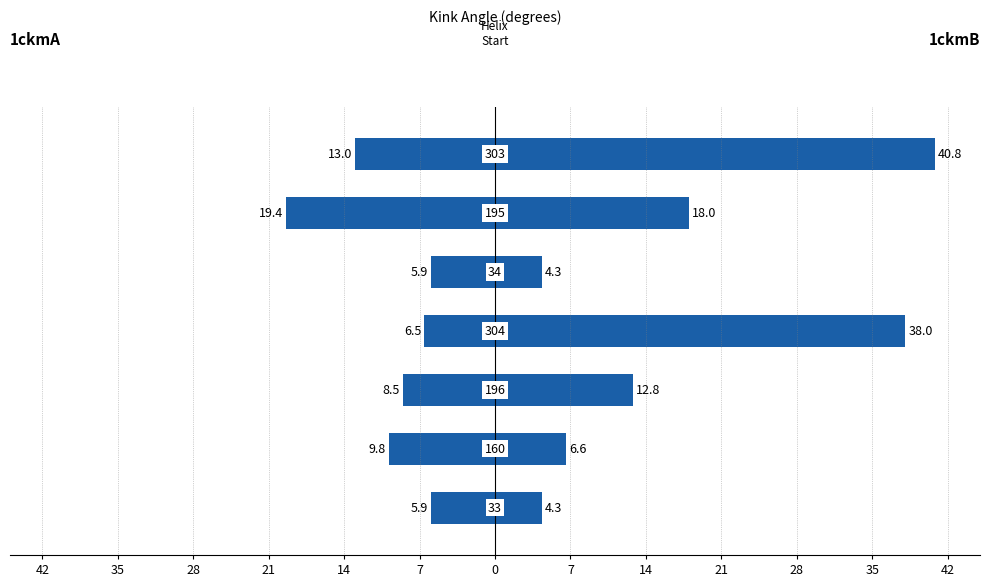

What is the value of the 1ckmB bar at the 7th from the left?

40.8